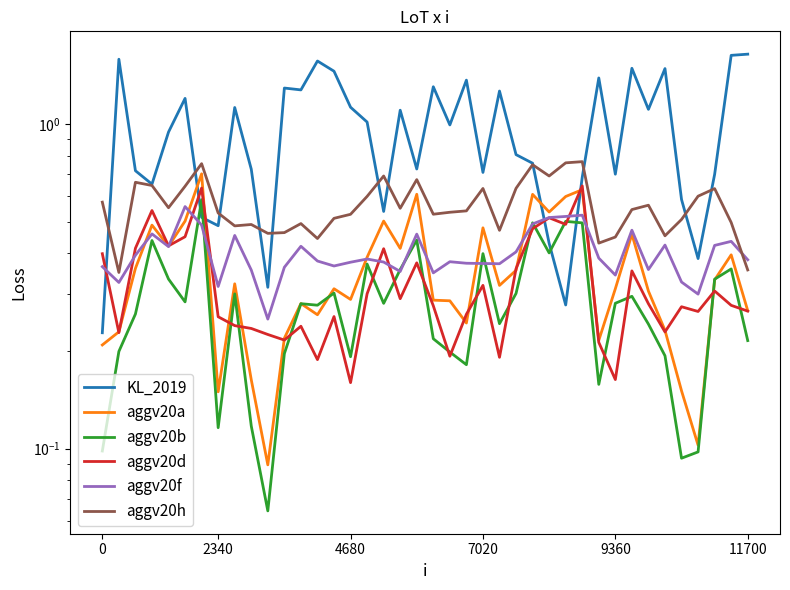

Which has a higher value, 2340 or 17?

2340